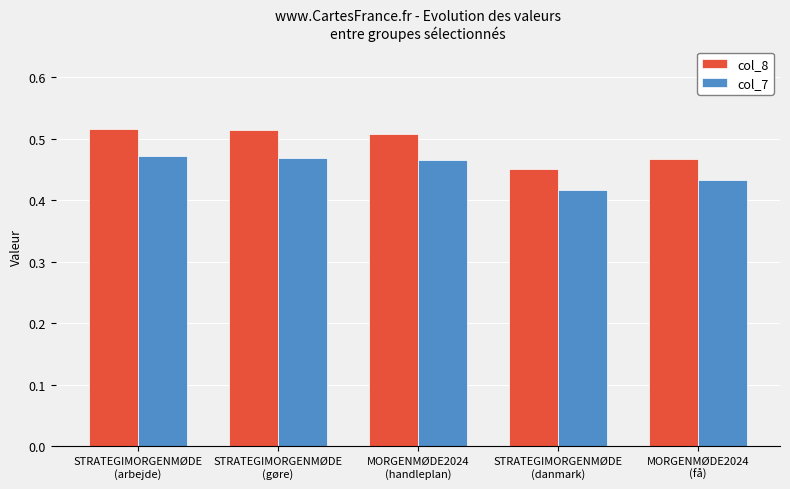

Rank the series by their average value, from highest to lowest.

col_8, col_7